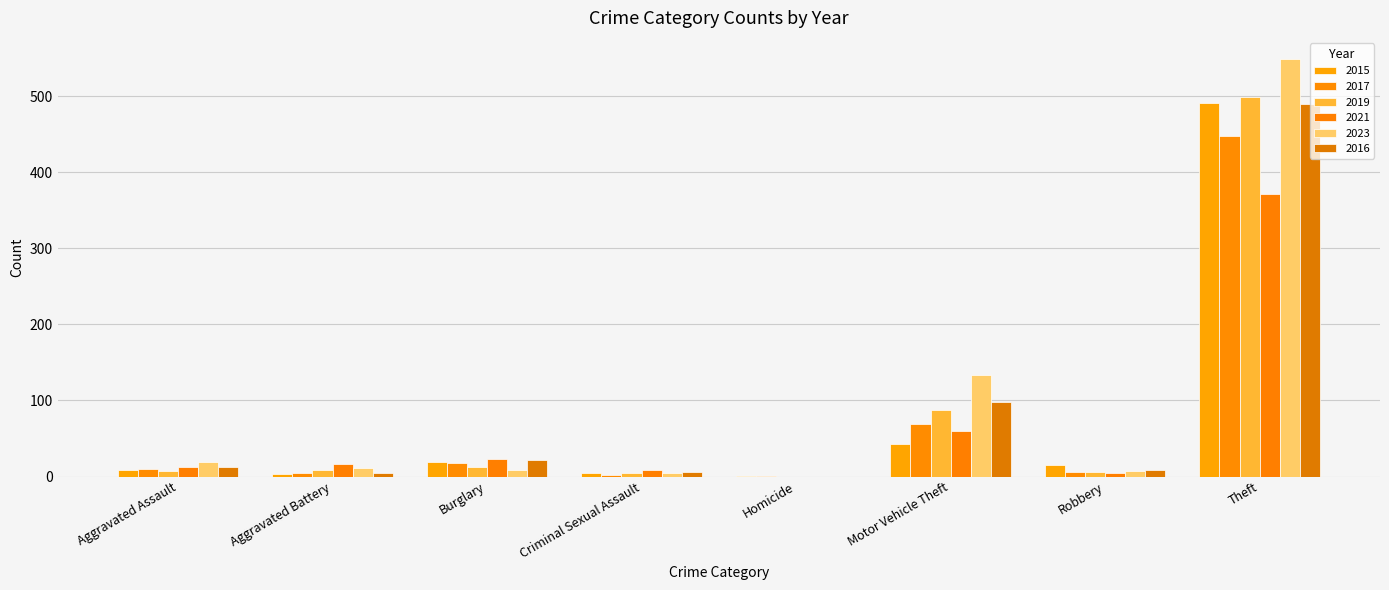

What is the average value of the 2017 series?

70